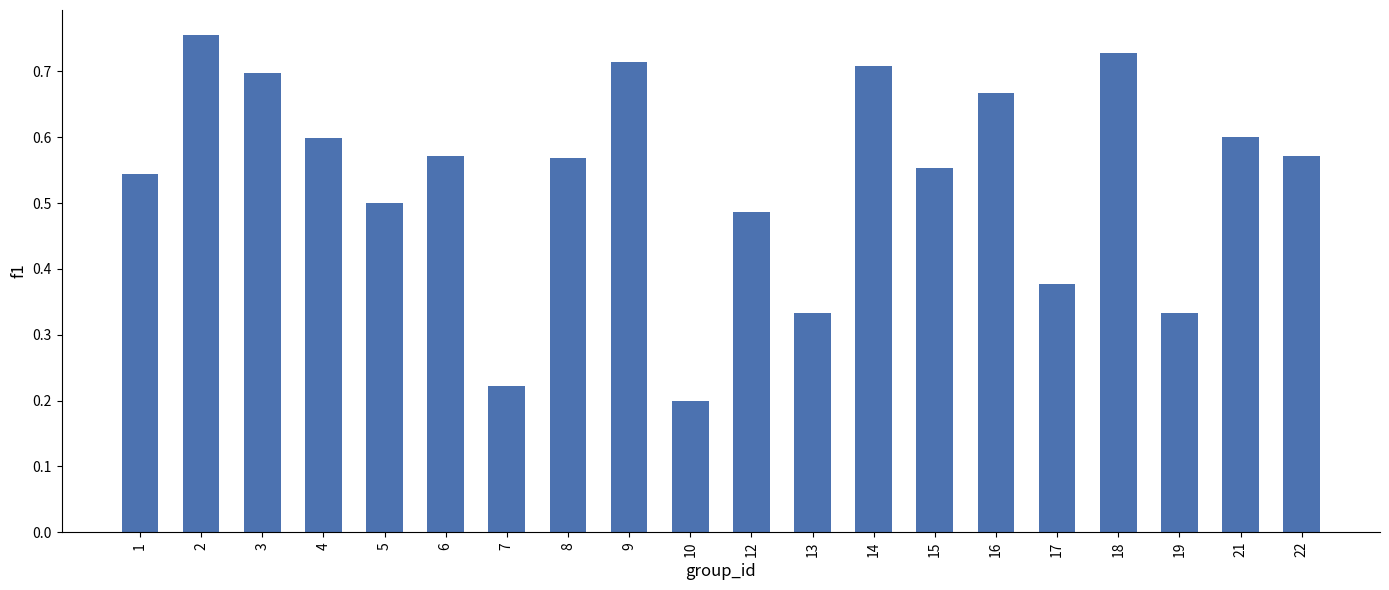

Which category has the highest value across all series?

2